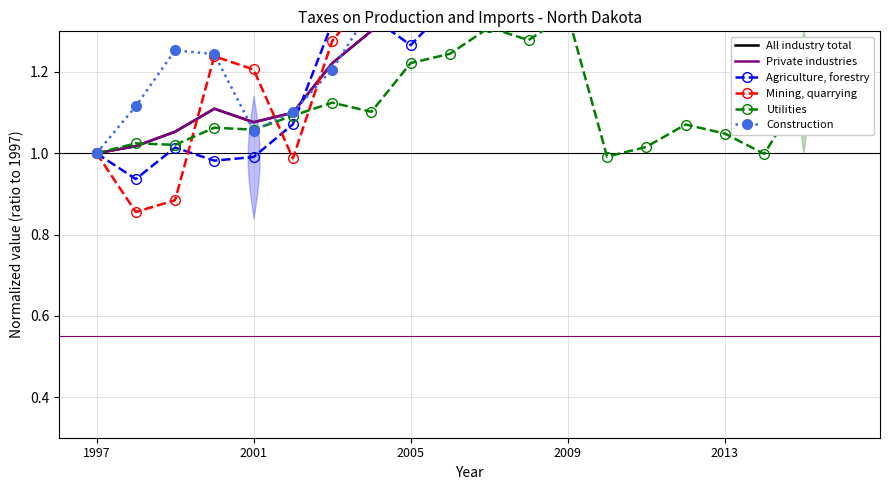

What is the difference between the second highest and minimum values in the All industry total series?

2.3